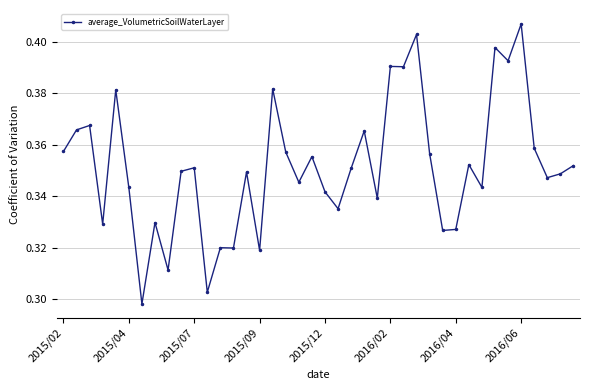

Is this an area chart (filled region under the line)?

No